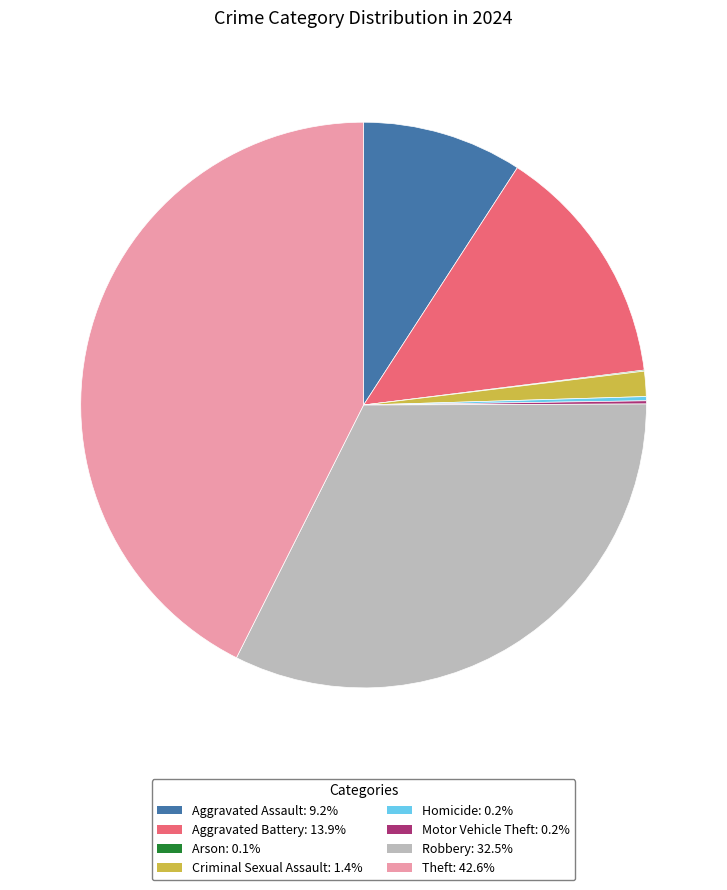

Is there any slice that represents more than half of the pie?

No